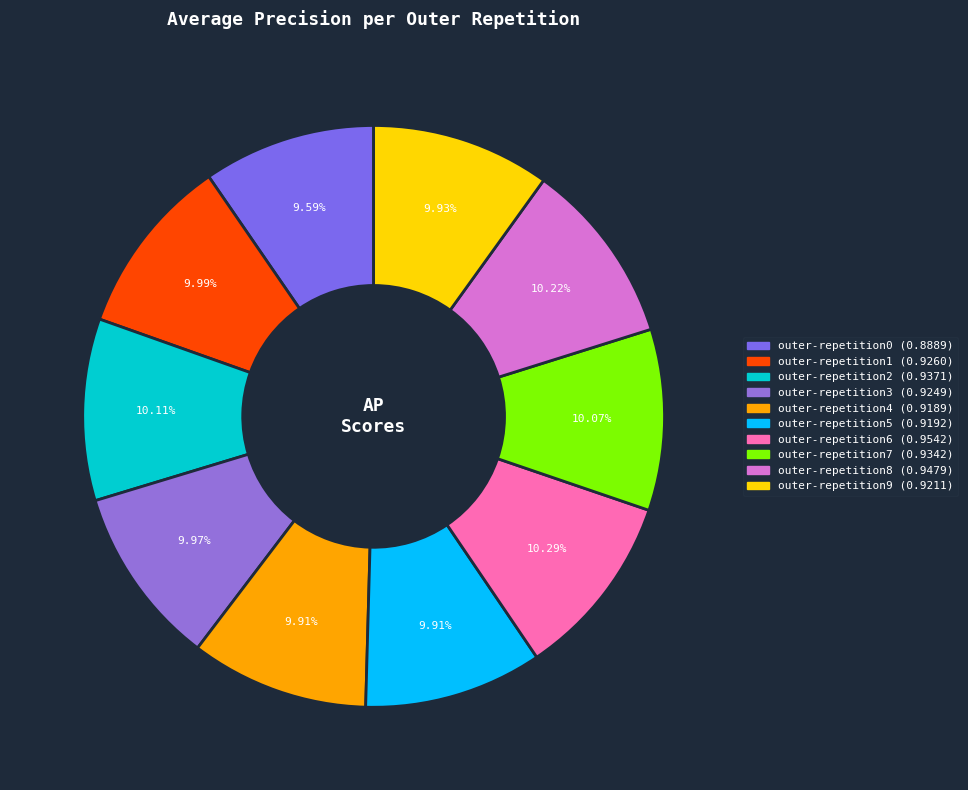

To the nearest percent, what is the difference between the largest and smallest slice percentages?

1%